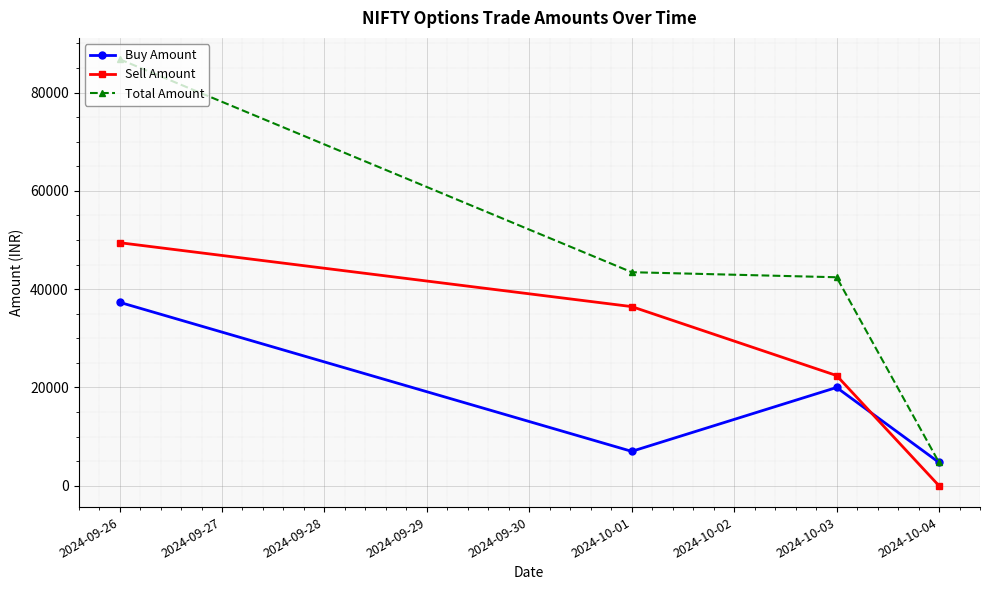

Rank the series at 2024-09-26 from lowest to highest value.

Buy Amount, Sell Amount, Total Amount